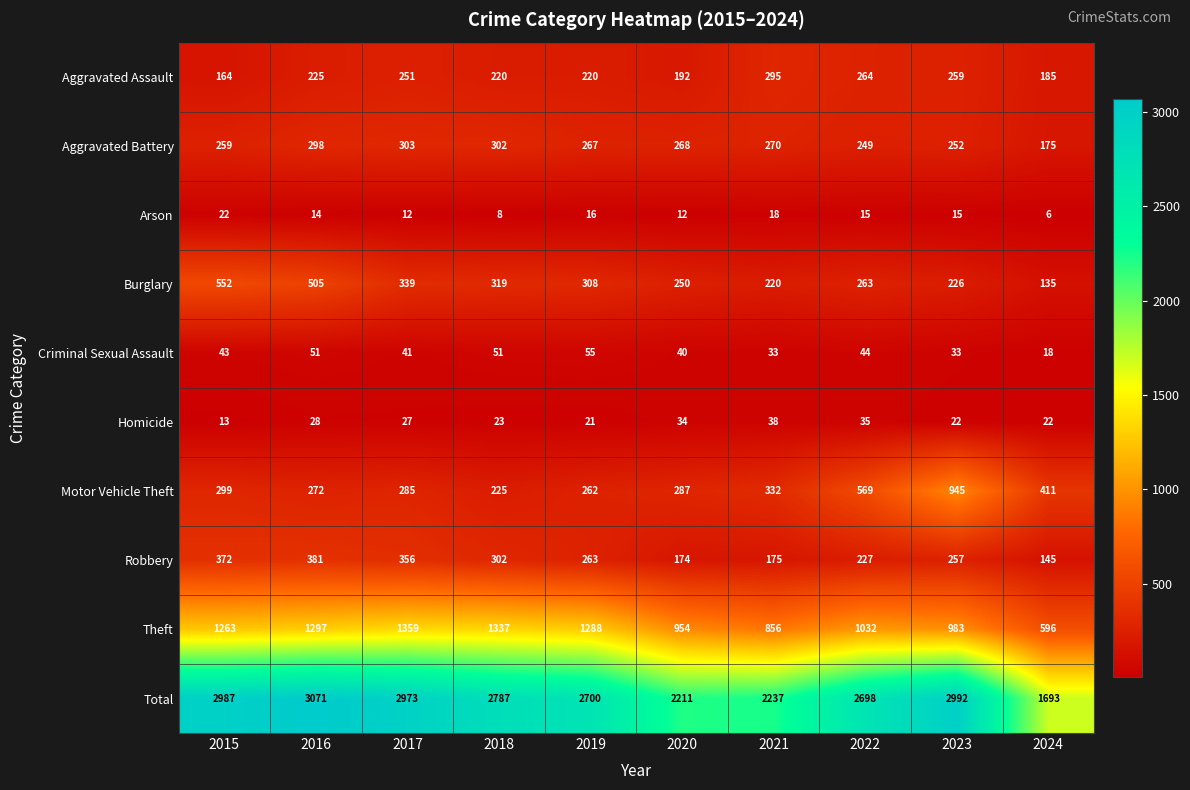

How many series are shown in this chart?

10